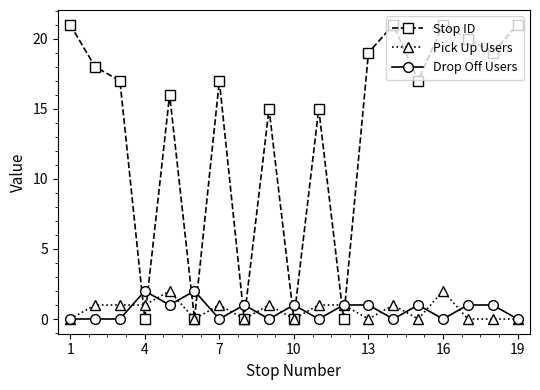

In Stop ID, how many points are higher than both neighbors (excluding endpoints)?

6